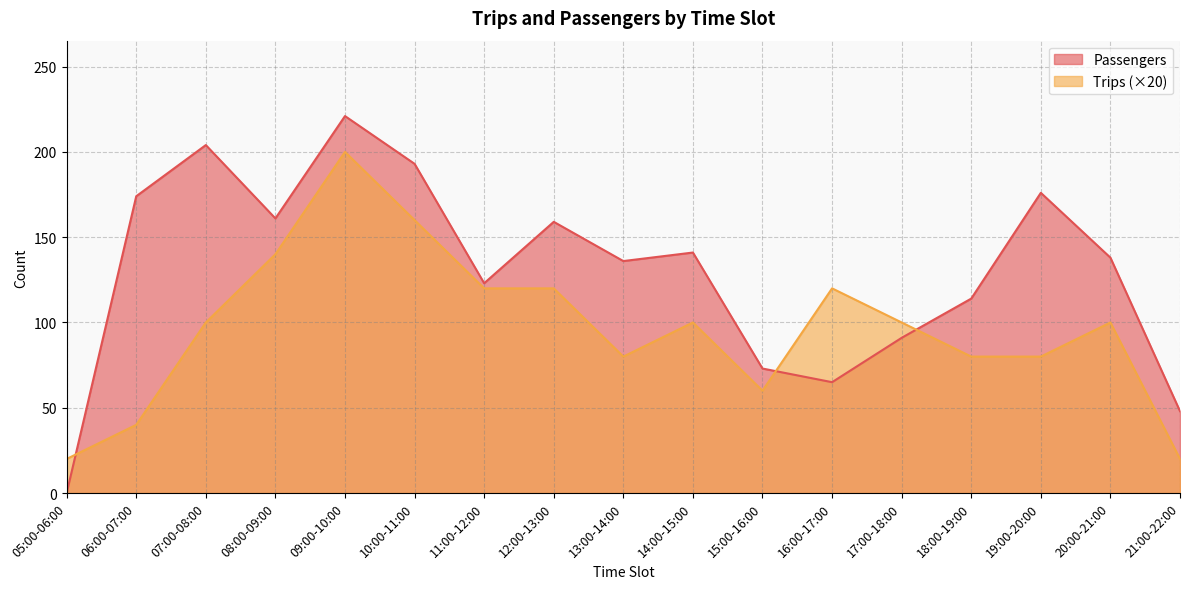

Which series changed the most between 11:00-12:00 and 21:00-22:00?

Trips (×20)